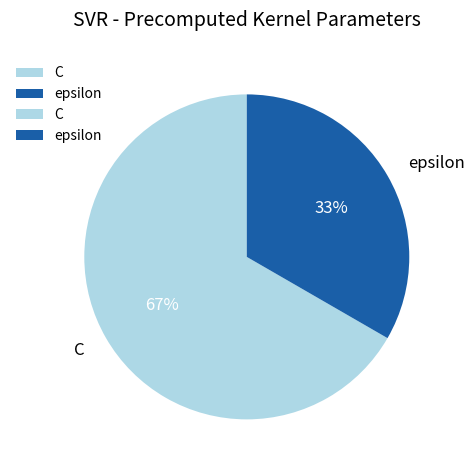

How many slices are in this pie chart?

2